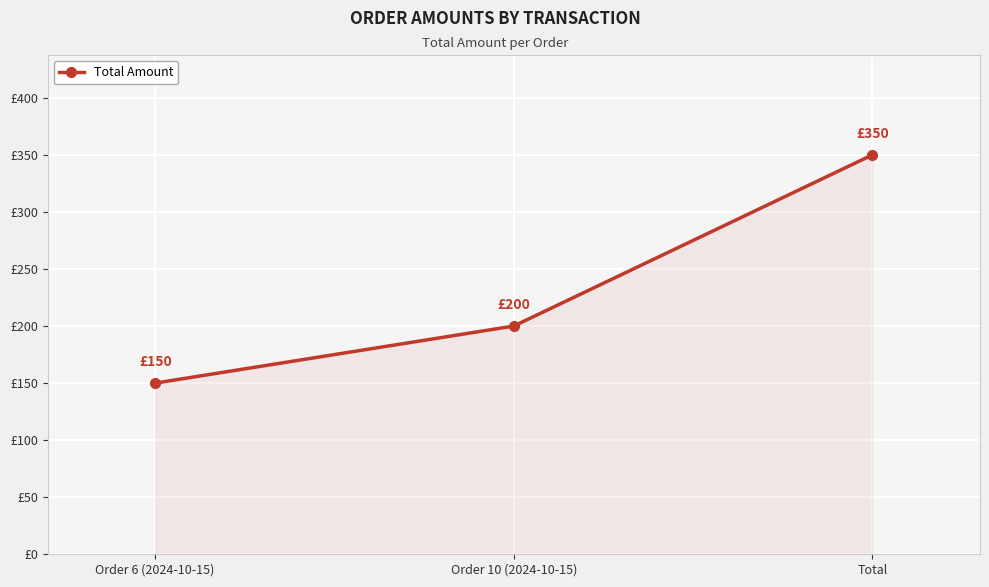

Which label corresponds to the largest value in the chart?

Total